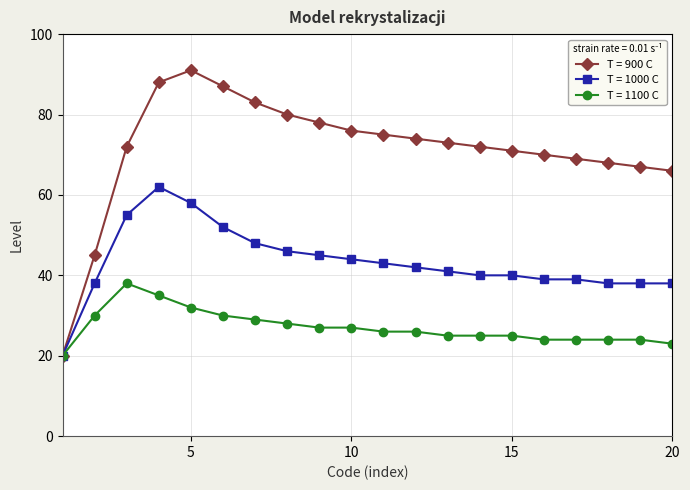

What is the greatest value displayed?

91